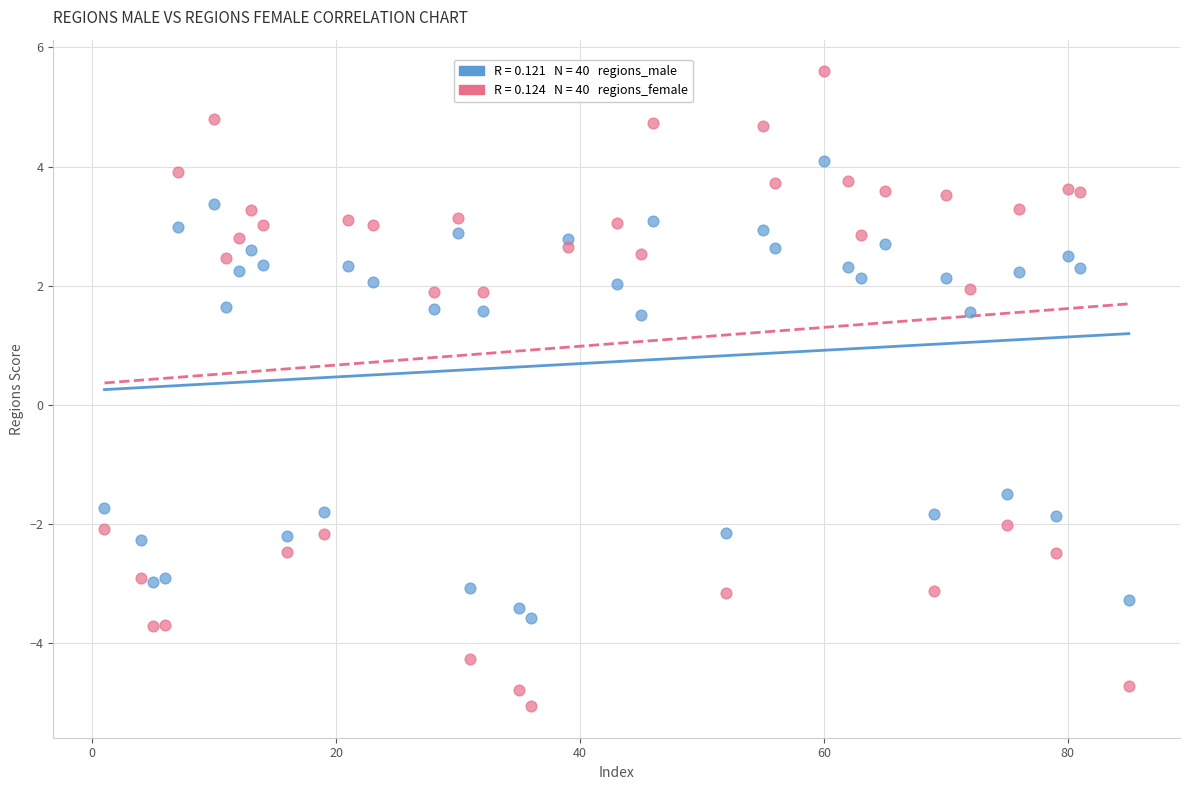

Across all data points, what is the range of X values (max minus min)?

84.0